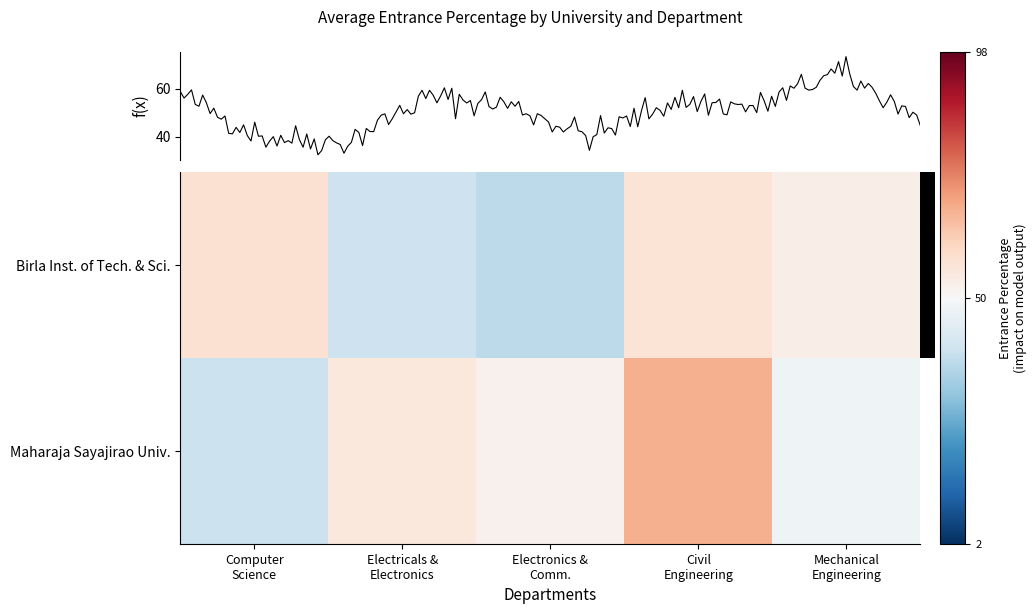

Is the value of Maharaja Sayajirao Univ. at Mechanical Engineering greater than the value of Birla Inst. of Tech. & Sci. at Electronics & Comm.?

Yes